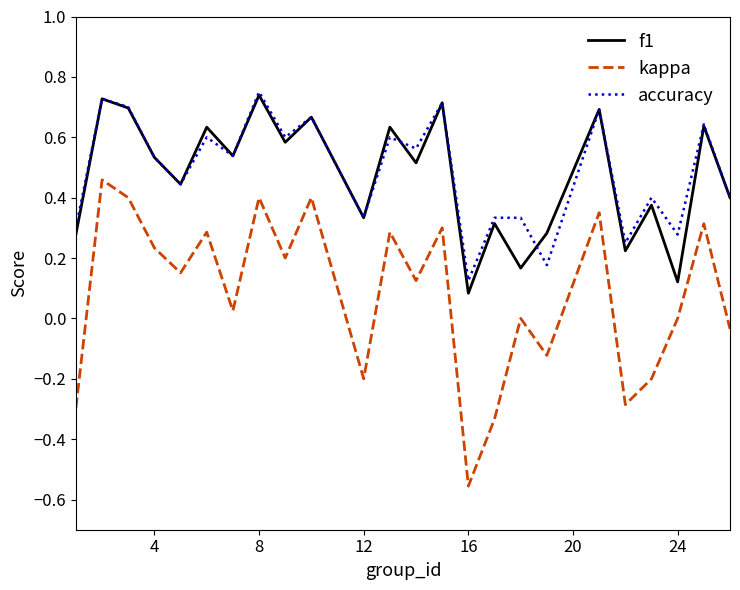

True or false: accuracy and kappa cross at least once.

False